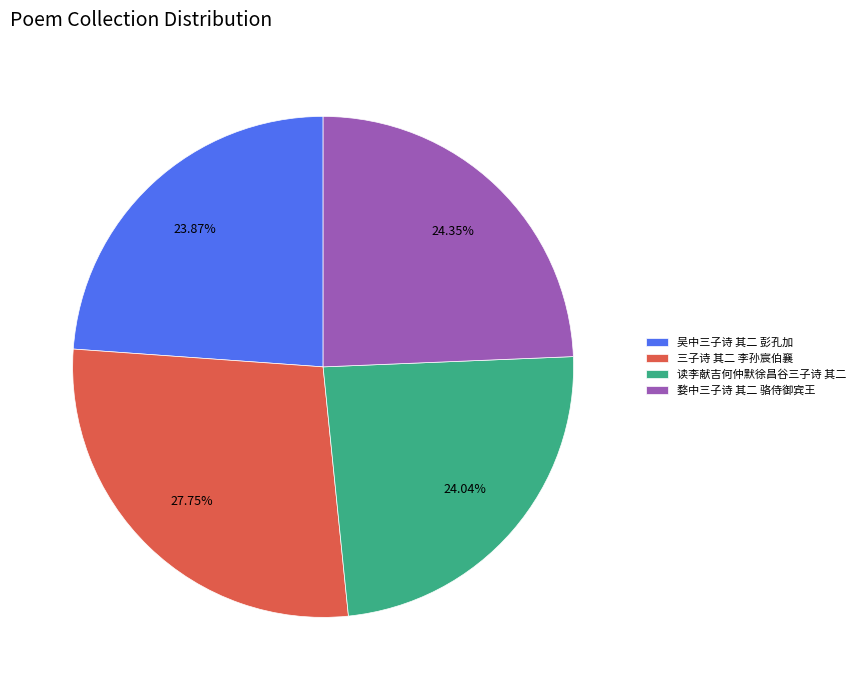

True or false: 读李献吉何仲默徐昌谷三子诗 其二 accounts for 24% of the total.

True